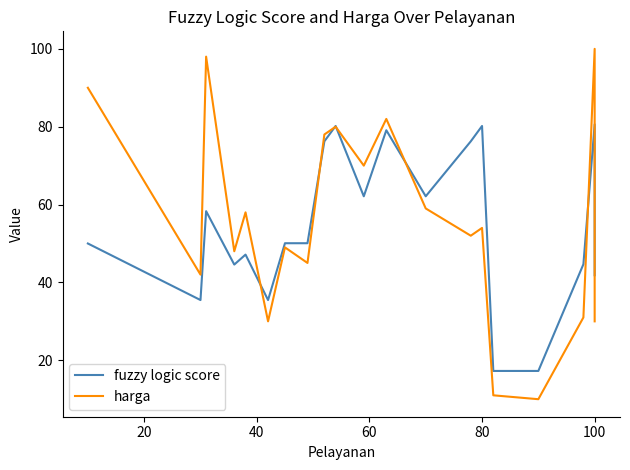

Is it true that fuzzy logic score equals 28.7 at 100?

False